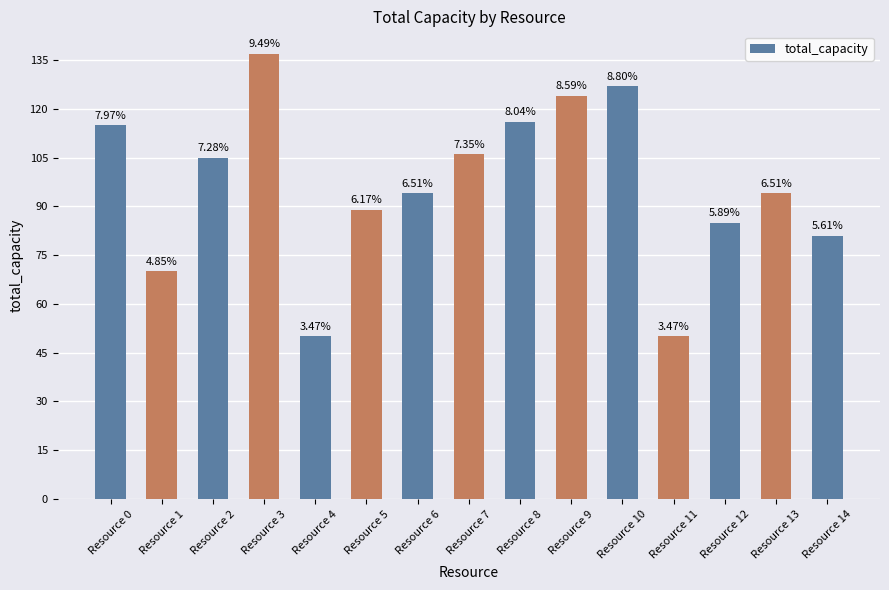

Reading left to right, what are all the values shown in this chart?

Resource 0=115	Resource 1=70	Resource 2=105	Resource 3=137	Resource 4=50	Resource 5=89	Resource 6=94	Resource 7=106	Resource 8=116	Resource 9=124	Resource 10=127	Resource 11=50	Resource 12=85	Resource 13=94	Resource 14=81